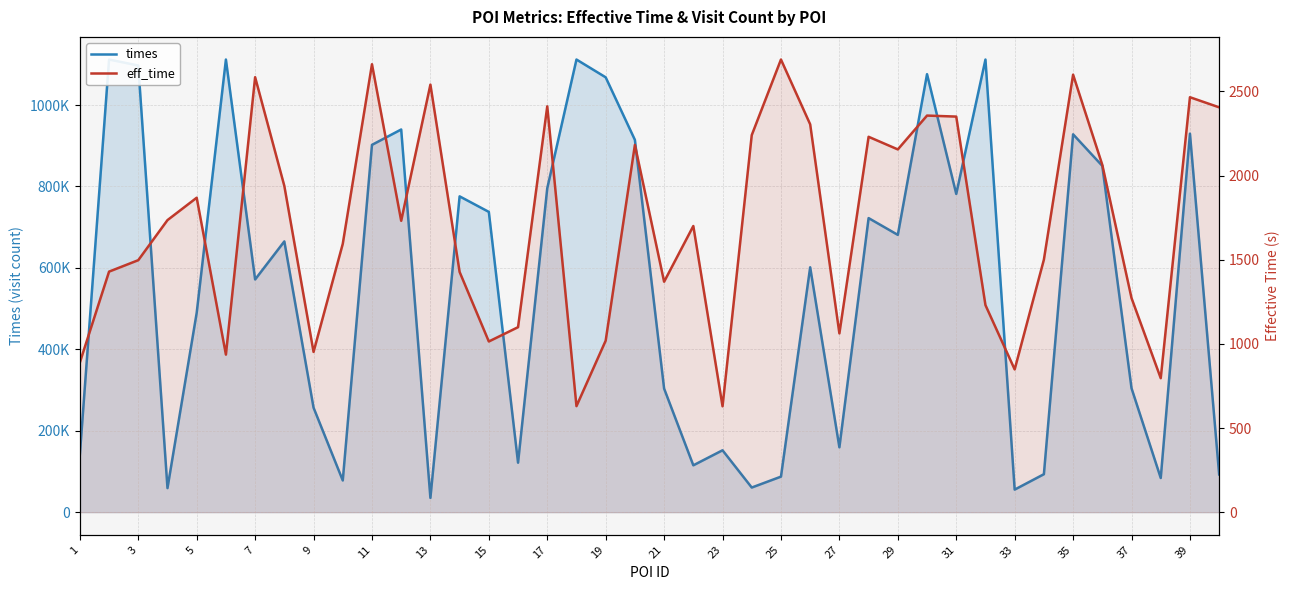

What are all the series names shown in the legend?

times, eff_time